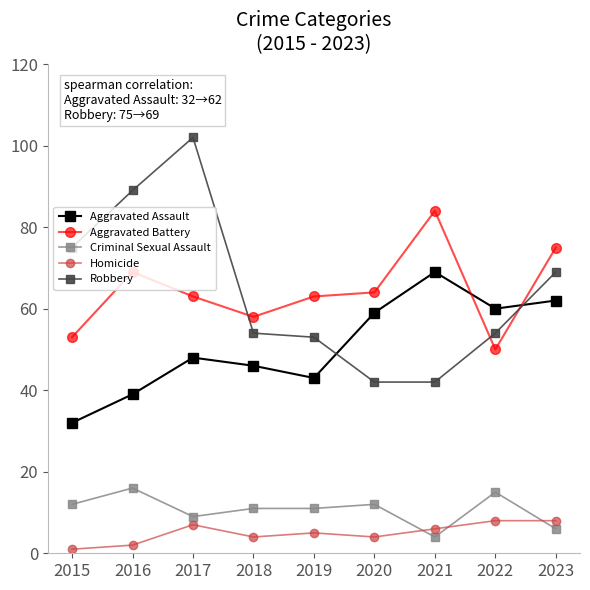

Read the Aggravated Battery value at 2016, to the nearest 10.

70